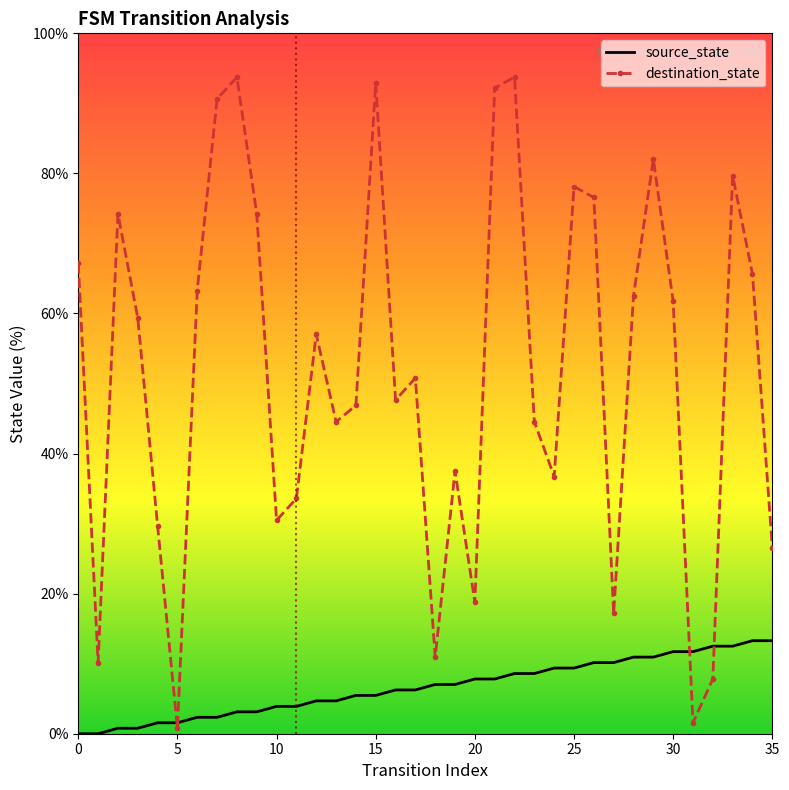

Which series has the widest spread of values?

destination_state